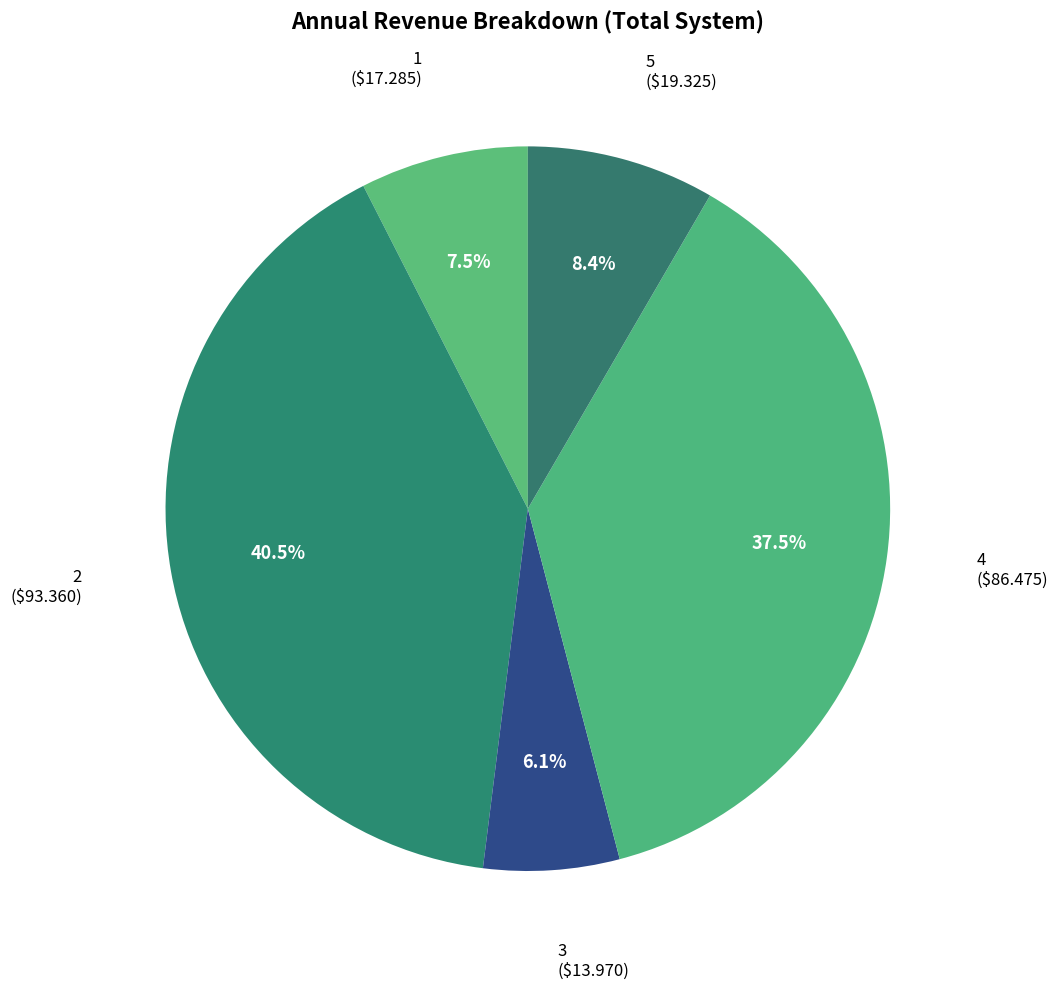

Which category has the smallest portion of the pie?

3